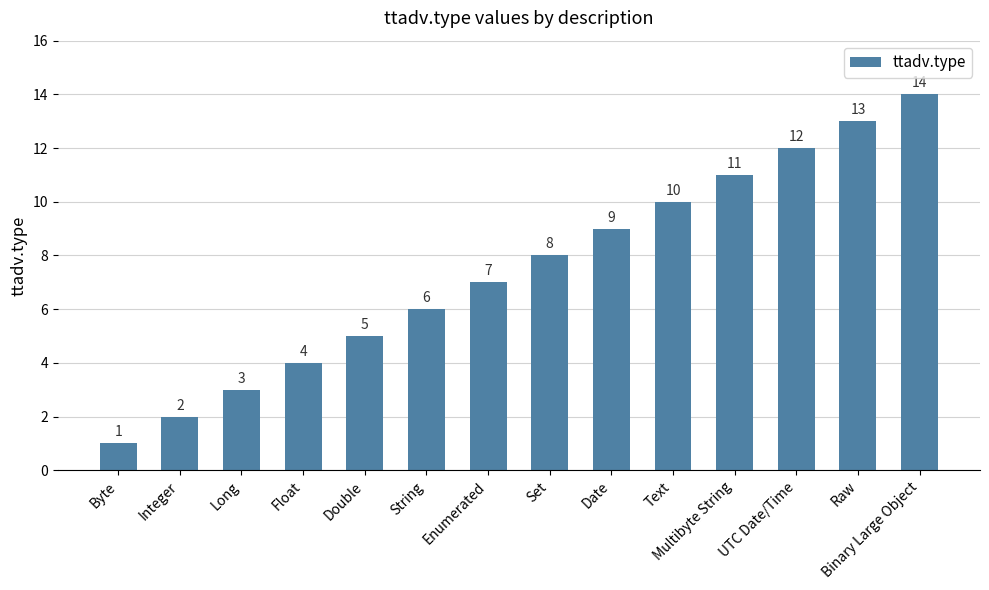

How many series are shown in this chart?

1